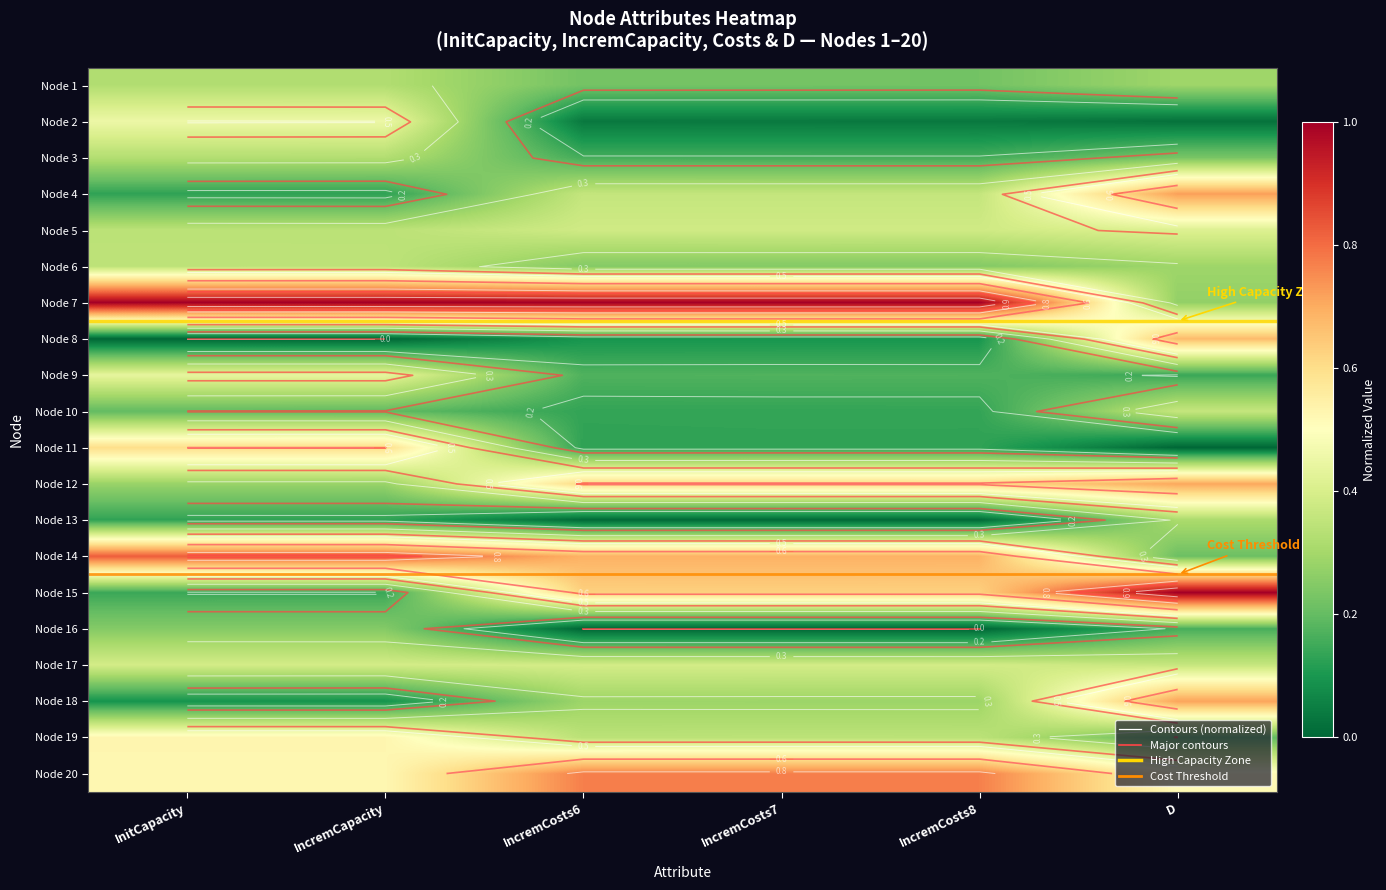

What is the greatest value displayed?

1.0